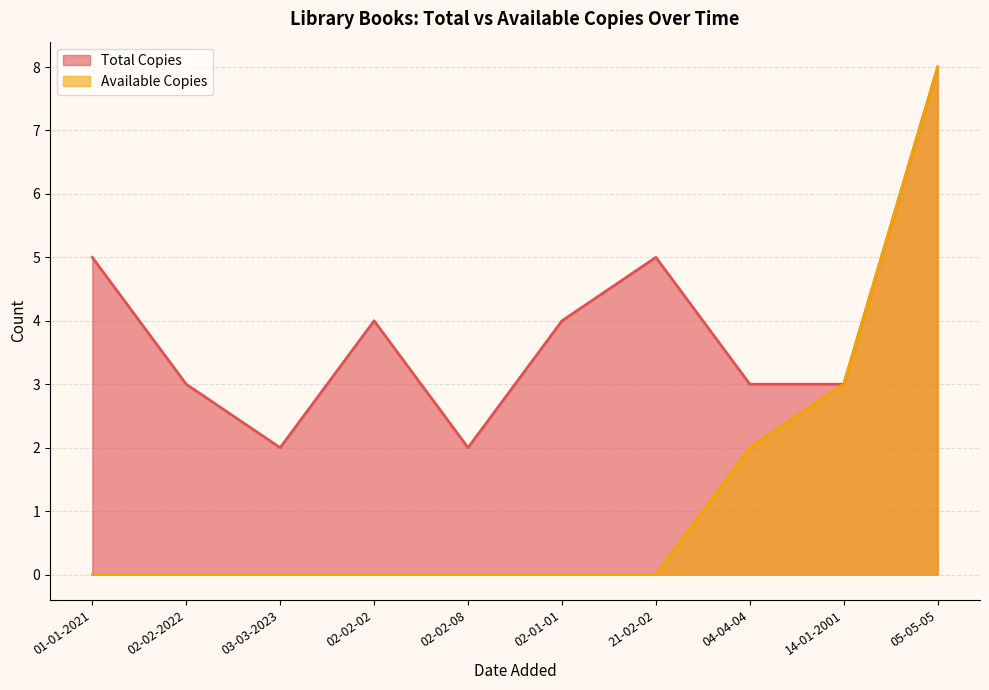

True or false: Total Copies has more than 0 points higher than both neighbors.

True